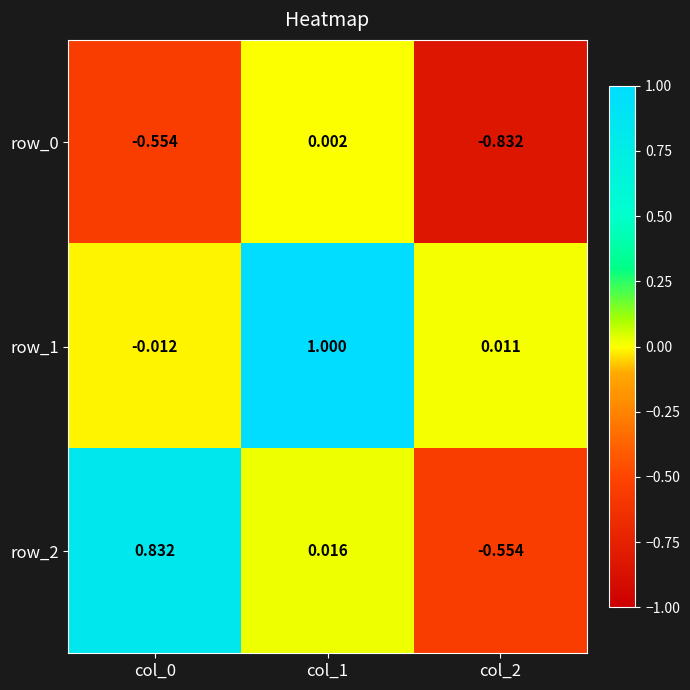

Is the value of row_0 at col_1 greater than the value of row_1 at col_2?

No